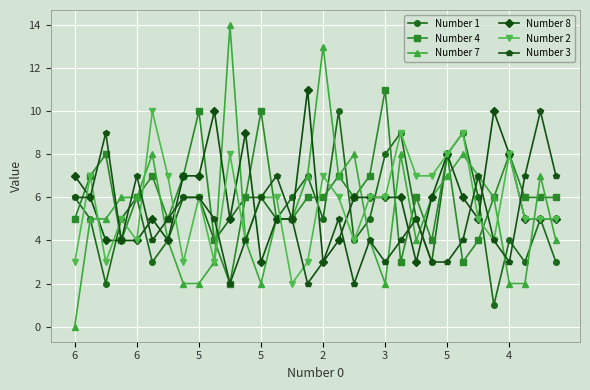

Which series has the widest spread of values?

Number 7